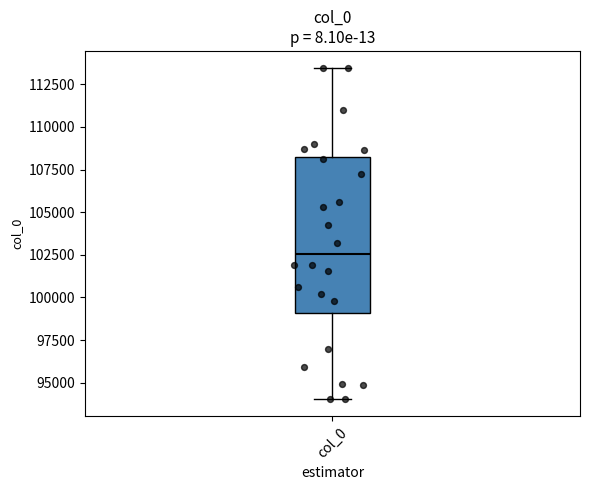

Read this box plot against the y-axis: the position of the median line, the range covered by the box, and the ends of both whiskers. The values are not printed on the chart, so give them approximately, as read against the axis.

median 102500, box 99000 to 108000, whiskers 94000 to 113500